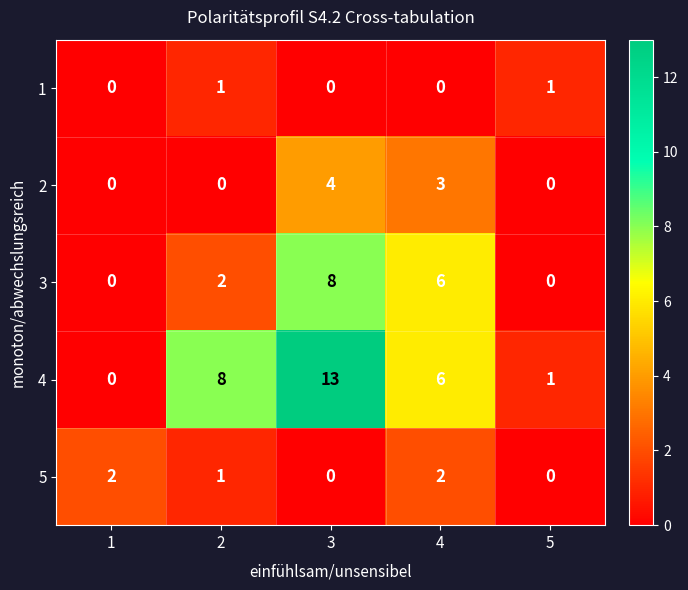

At which category is the sum across all series the highest?

3